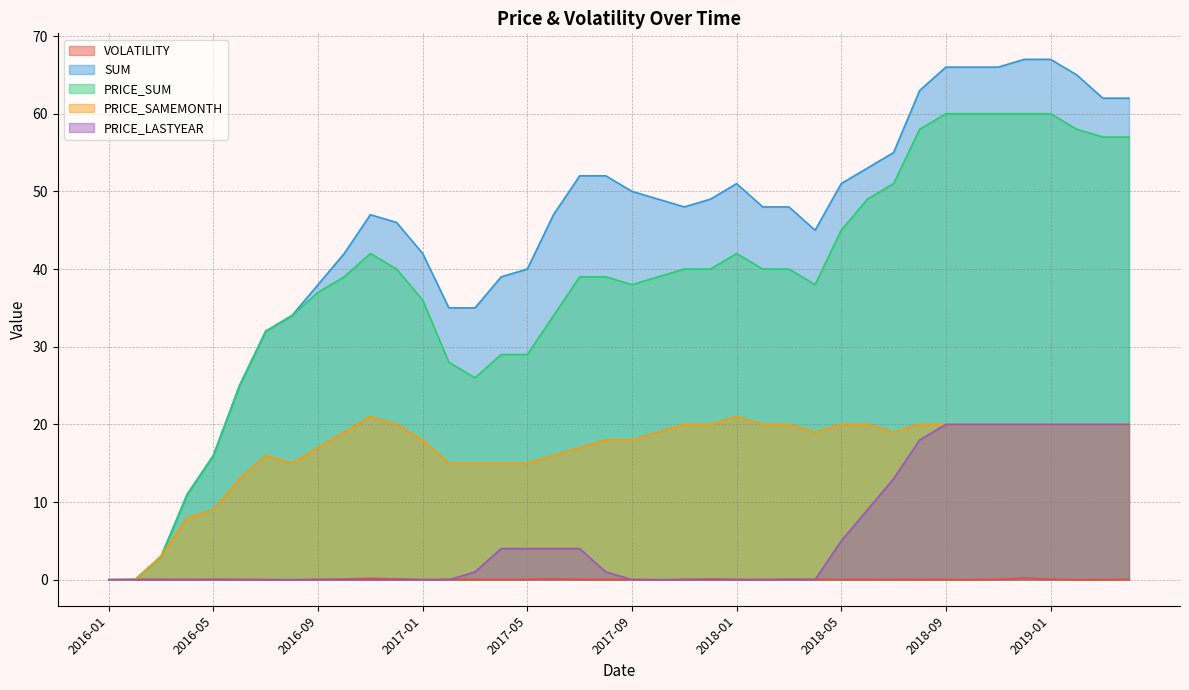

How many interior local valleys does the VOLATILITY series have?

10